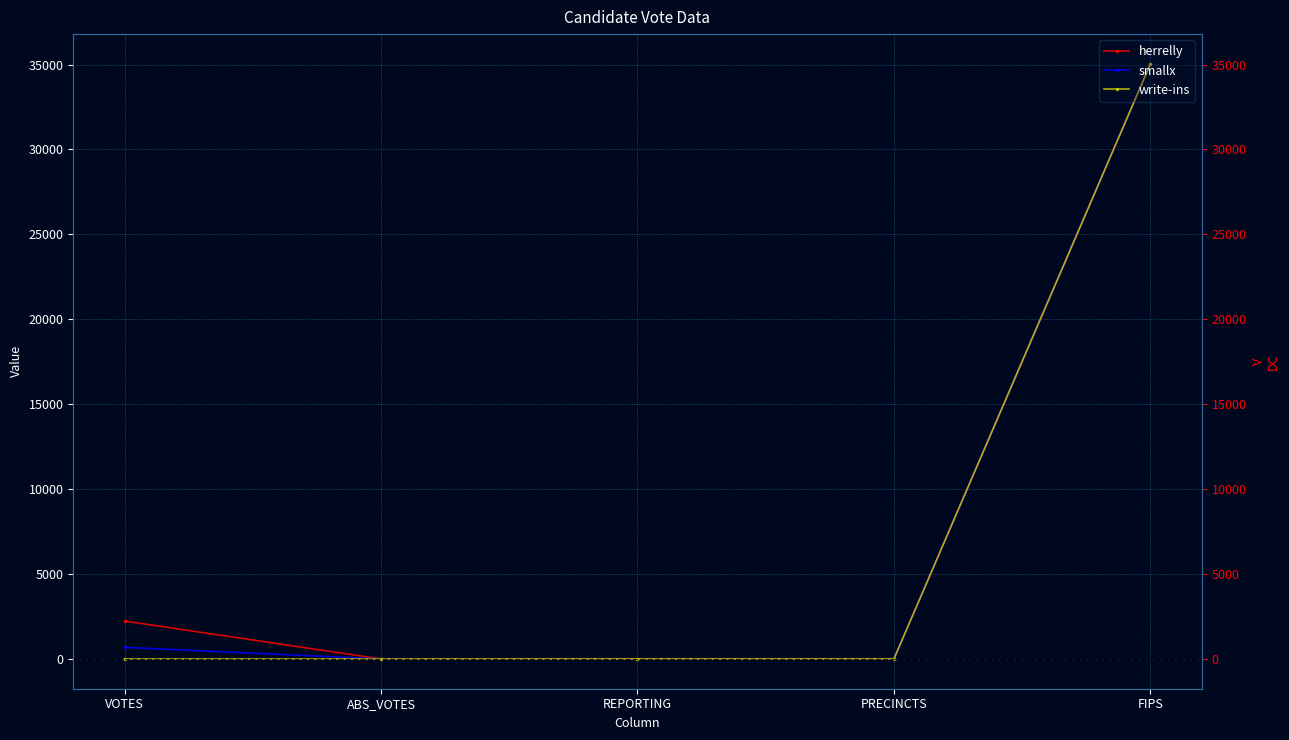

True or false: write-ins and smallx cross at least once.

False